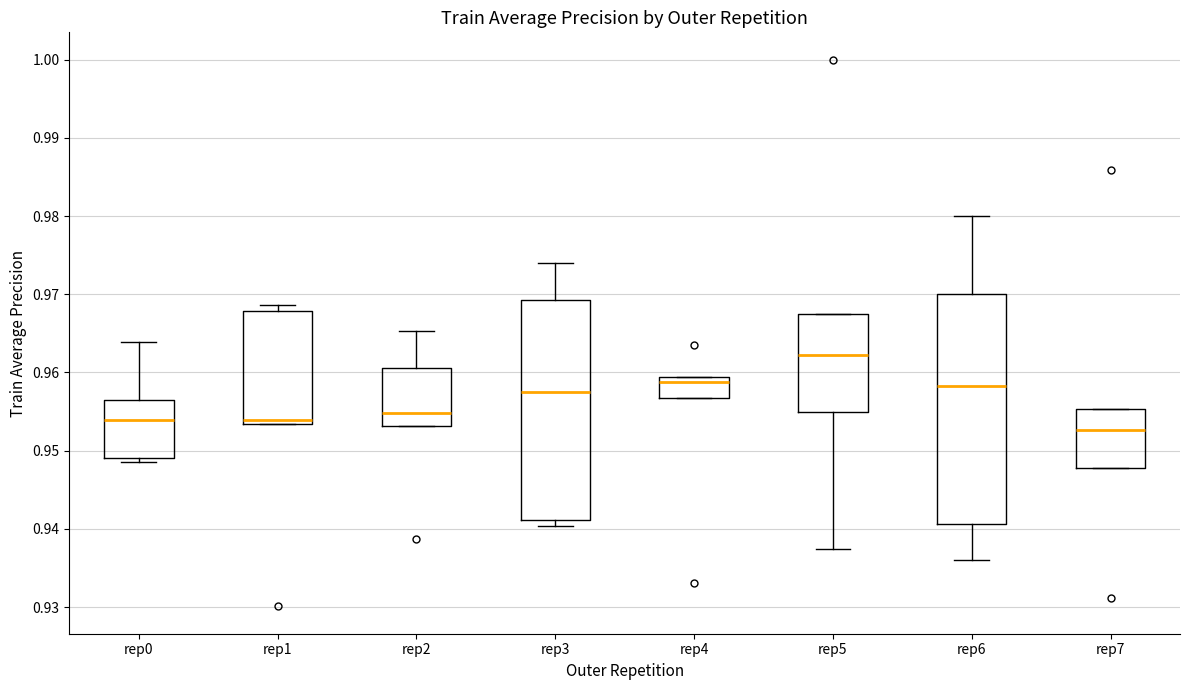

Comparing the boxes themselves (not the whiskers), which one is the tallest?

rep6